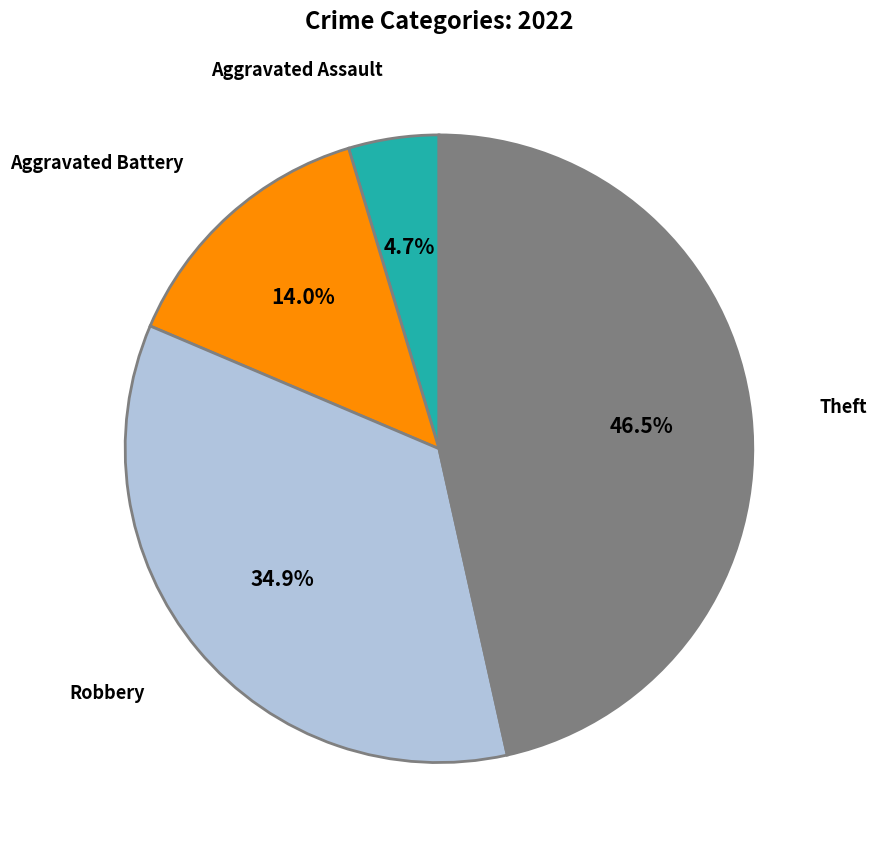

Is there any slice that represents more than half of the pie?

No